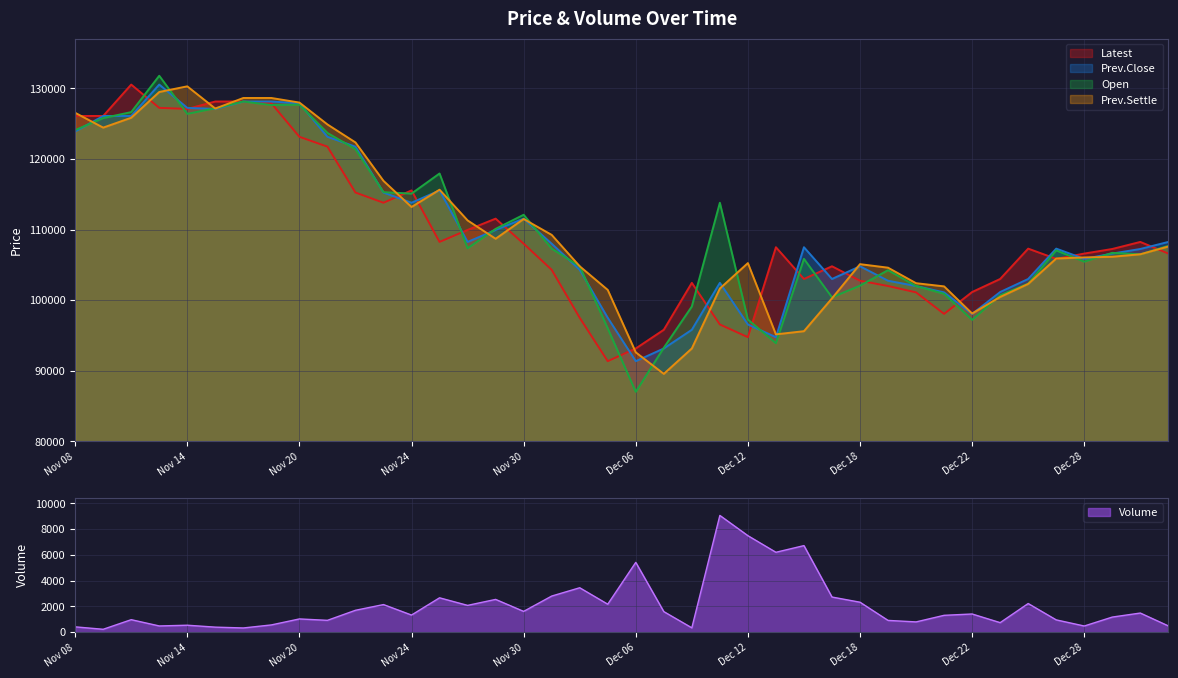

Is the value of Volume at Dec 08 greater than the value of Prev.Settle at Dec 05?

No